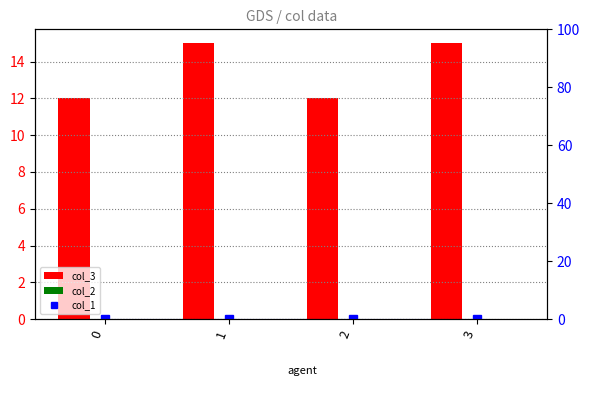

How many distinct data groups are displayed?

3